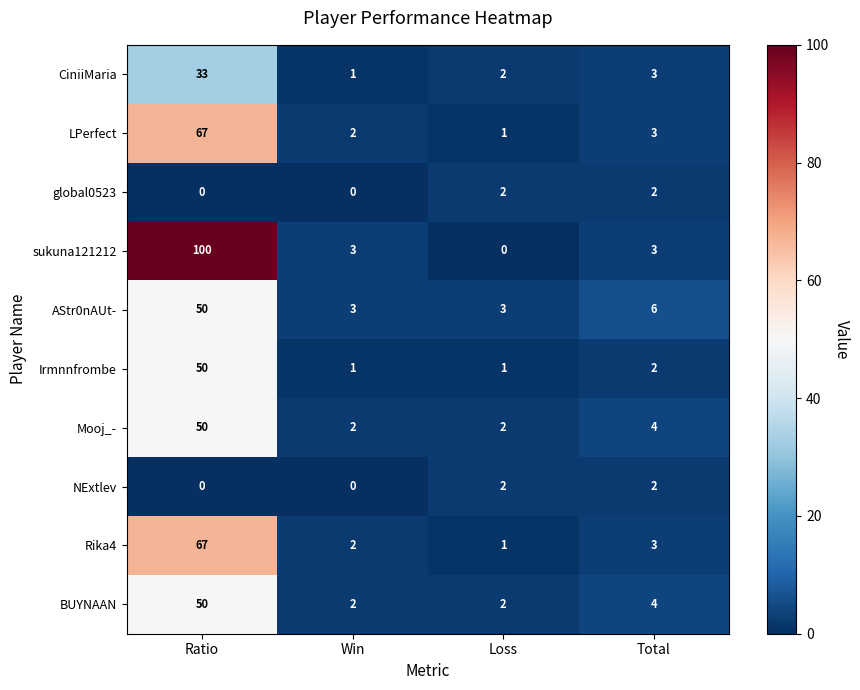

Is it true that LPerfect equals 2 at Loss?

False